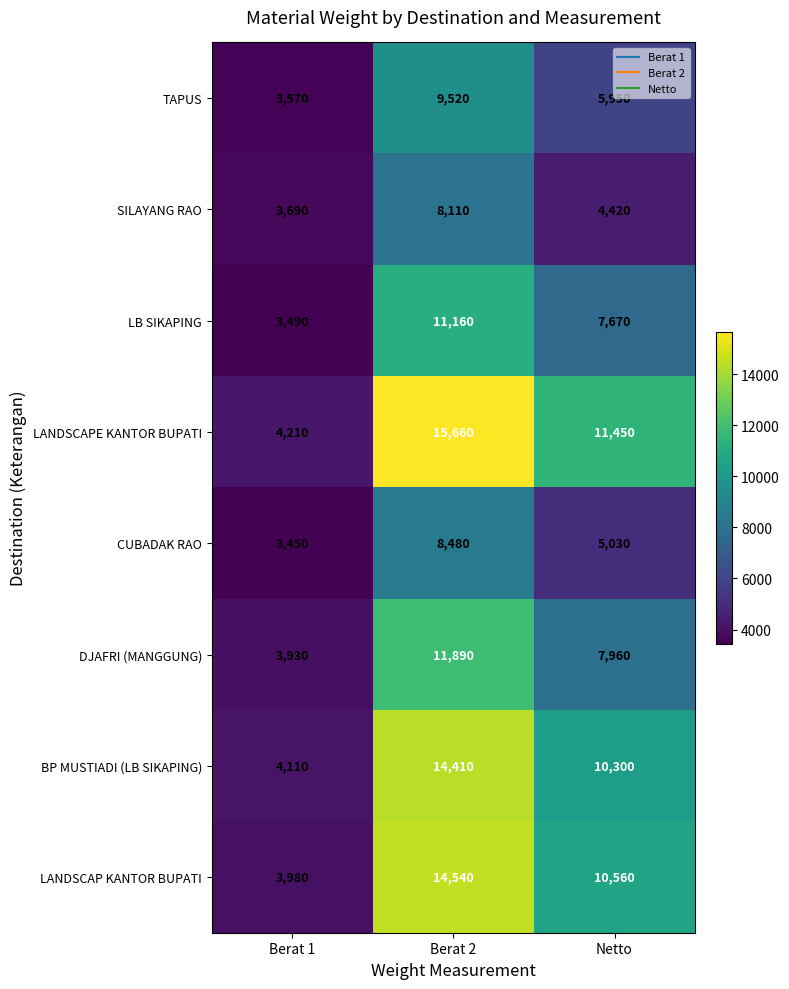

Reading left to right, extract all data points from this chart.

TAPUS: 3570	9520	5950
SILAYANG RAO: 3690	8110	4420
LB SIKAPING: 3490	11160	7670
LANDSCAPE KANTOR BUPATI: 4210	15660	11450
CUBADAK RAO: 3450	8480	5030
DJAFRI (MANGGUNG): 3930	11890	7960
BP MUSTIADI (LB SIKAPING): 4110	14410	10300
LANDSCAP KANTOR BUPATI: 3980	14540	10560